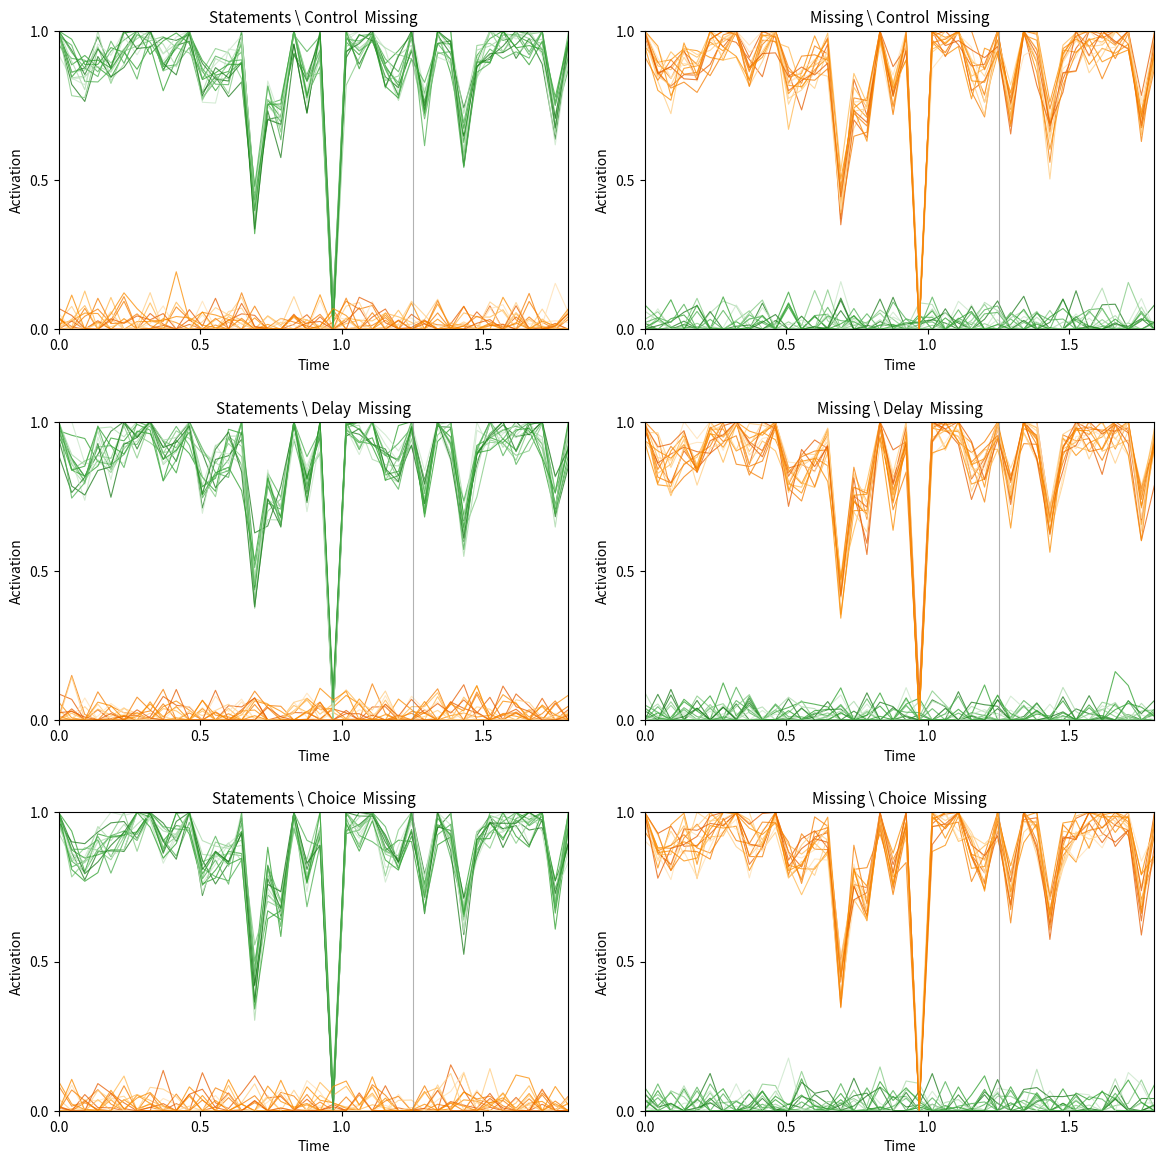

What is the difference between the maximum and minimum values in the Missing series?

1.0